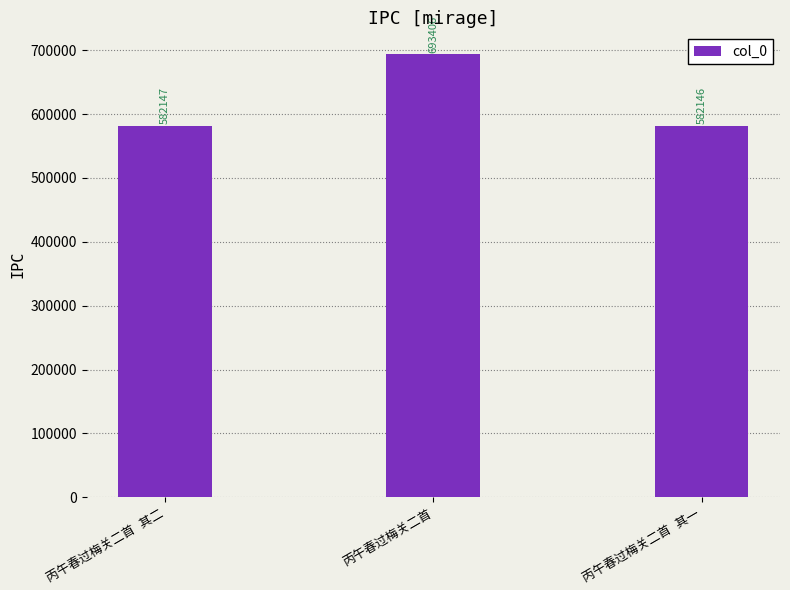

What is the minimum value shown in the chart?

582146